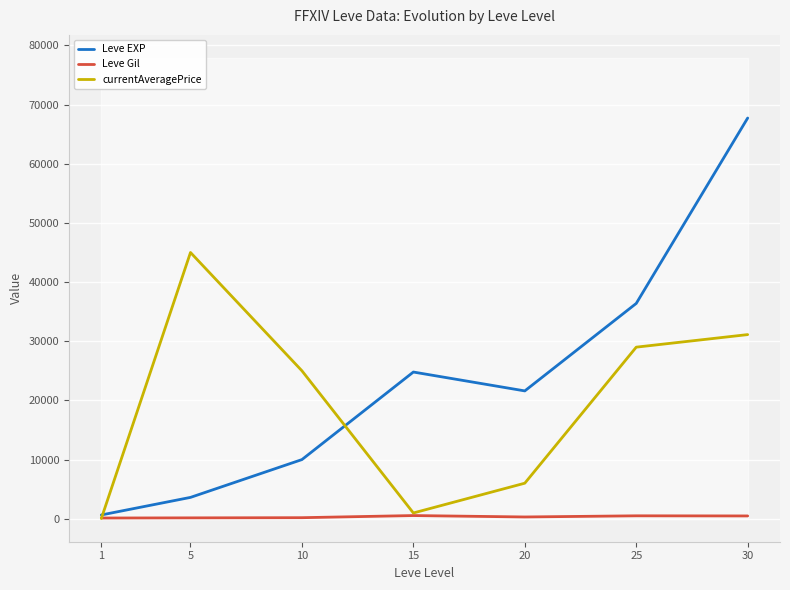

Reading left to right, transcribe all the data shown in this chart.

Leve EXP: 630.0	3600.0	9990.0	24790.0	21600.0	36390.0	67730.0
Leve Gil: 113.0	139.0	168.0	529.0	290.0	485.0	463.0
currentAveragePrice: 33.0	45000.0	25000.0	965.4	6000.0	28996.0	31119.5